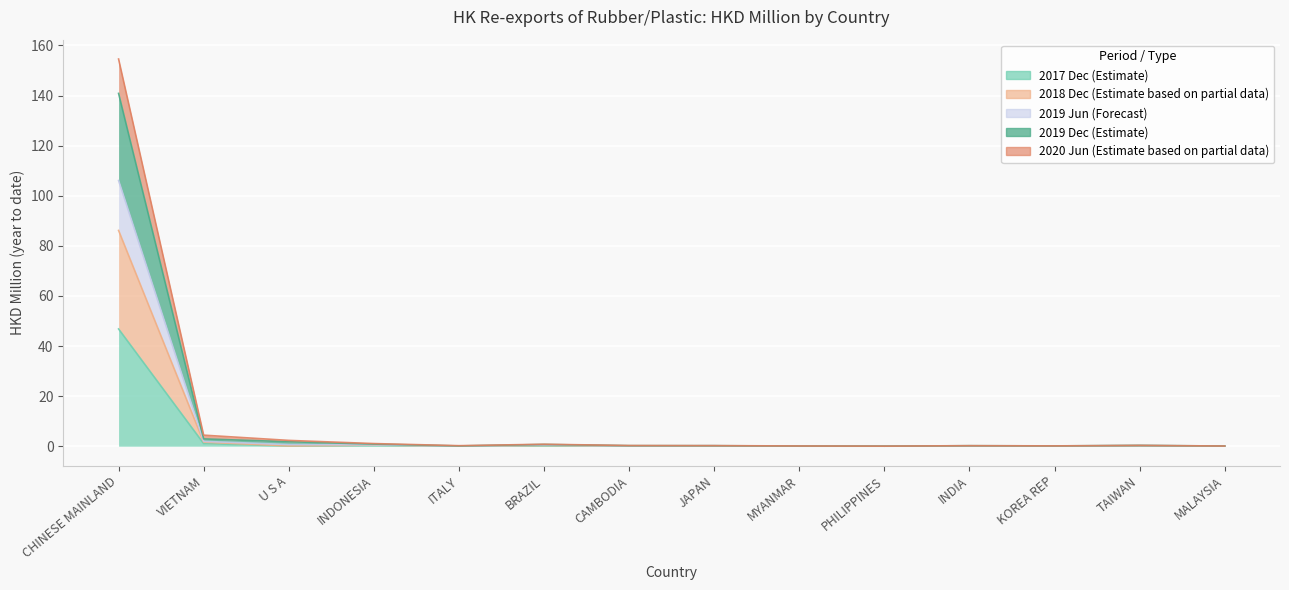

True or false: 201712 and 202006 intersect in this chart.

False